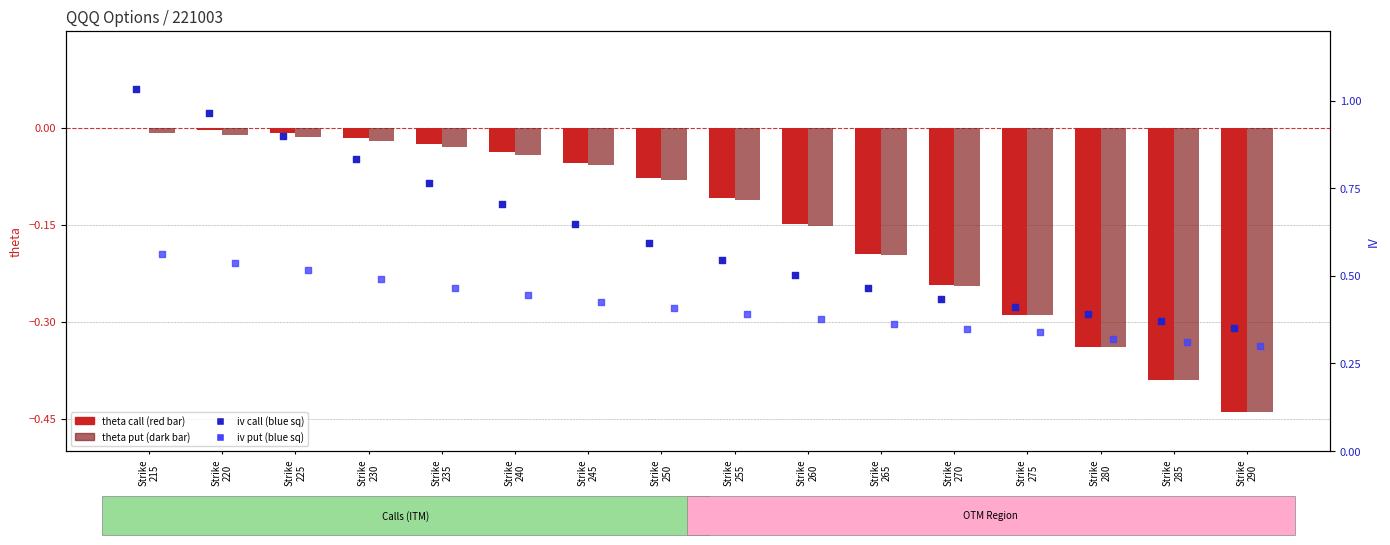

Which series reaches the maximum Y coordinate?

iv_call